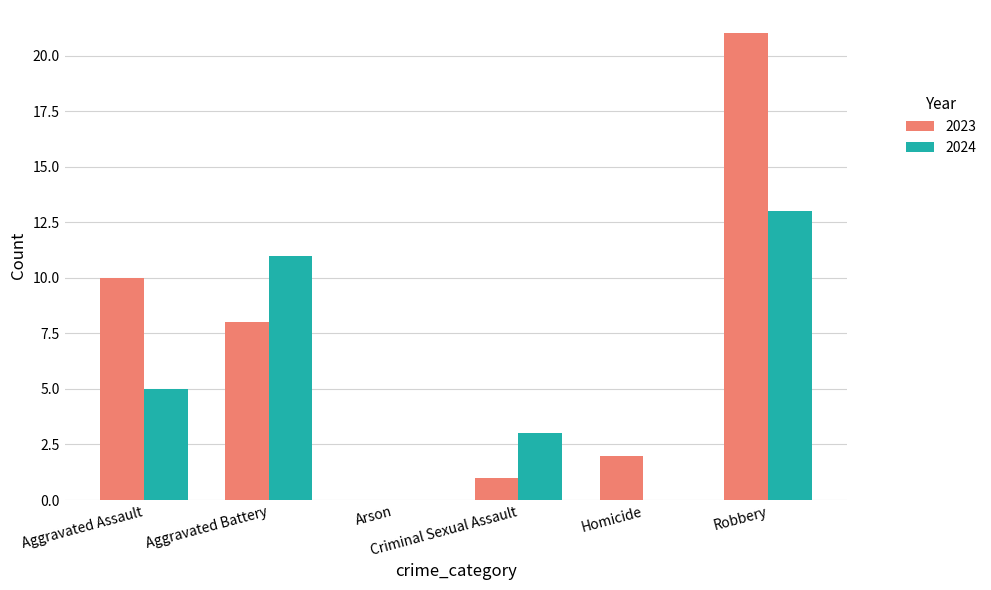

How many categories are shown in the chart?

6